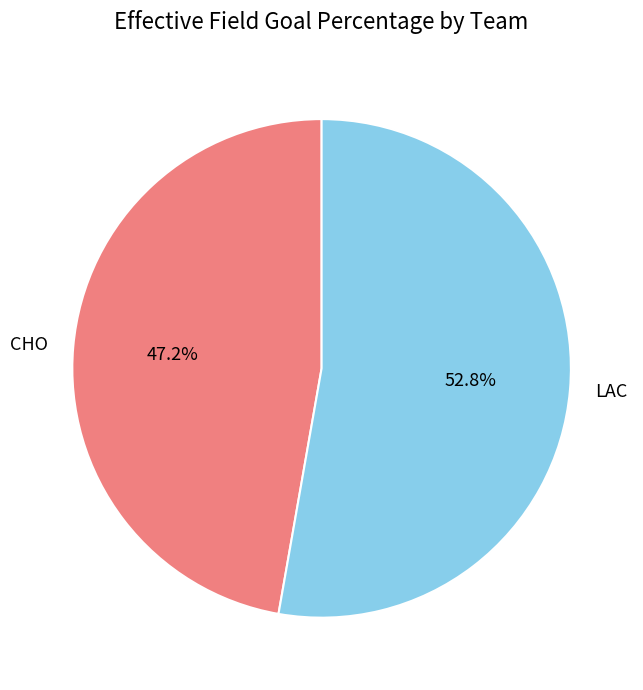

Between CHO and LAC, which is larger?

LAC